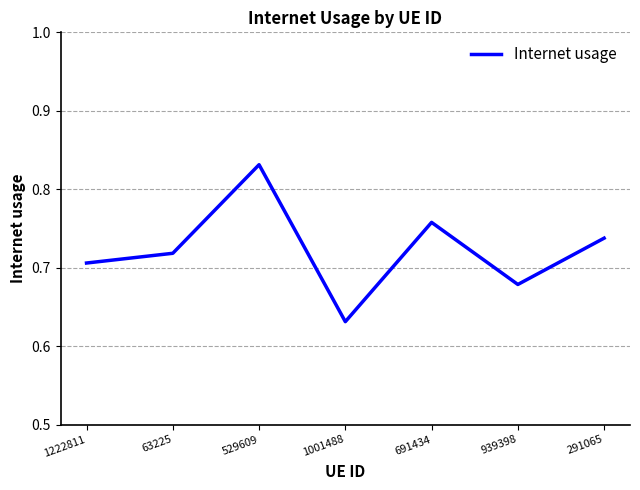

What is the change in value from 1222811 to 691434?

+0.1